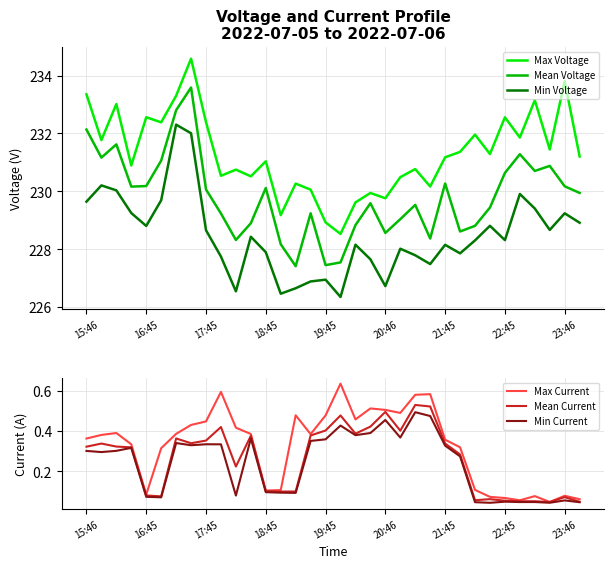

In Mean Current, how many points are lower than both neighbors (excluding endpoints)?

8